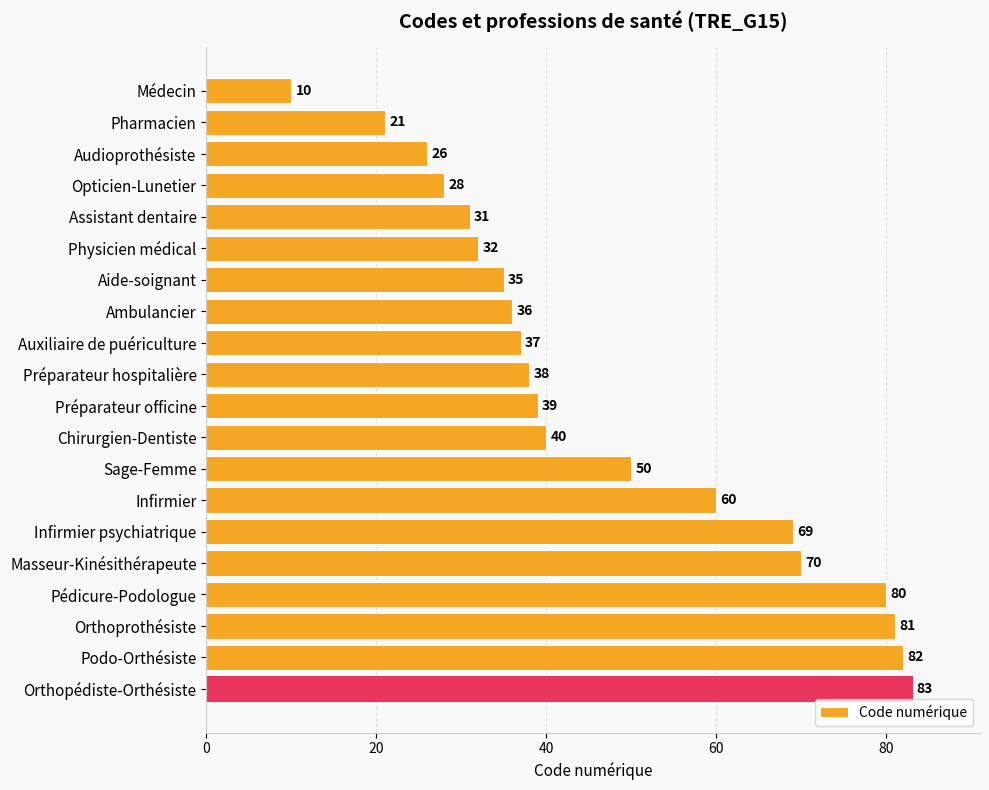

How many values are below 39?

10